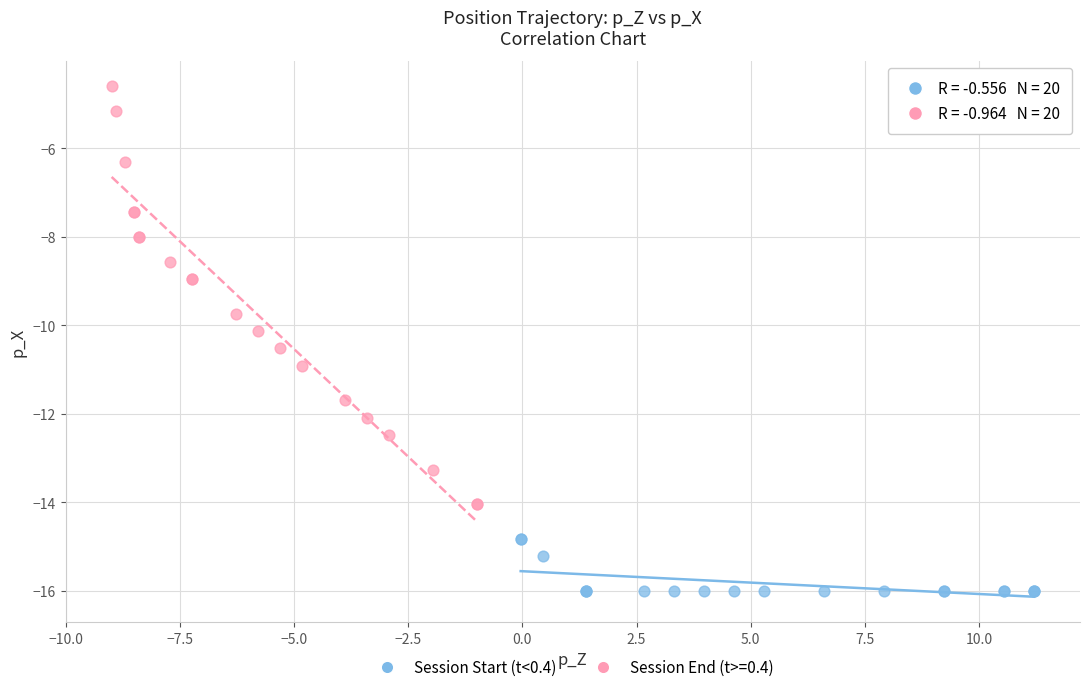

Which series contains the lowest Y value?

Session Start (t<0.4)